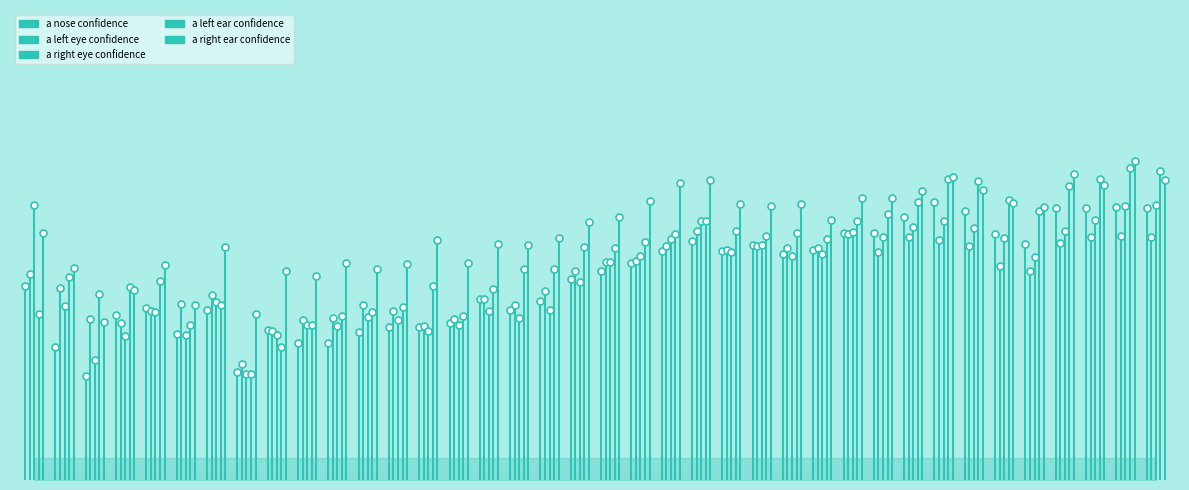

What are all the series names shown in the legend?

a_nose_confidence, a_left_eye_confidence, a_right_eye_confidence, a_left_ear_confidence, a_right_ear_confidence